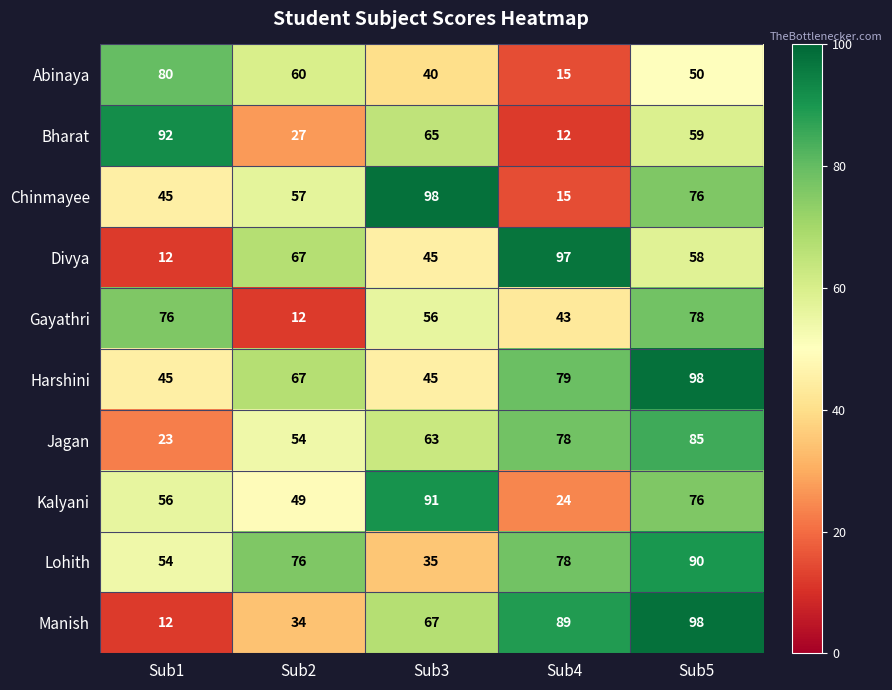

At which label is Bharat closest to 52?

Sub5